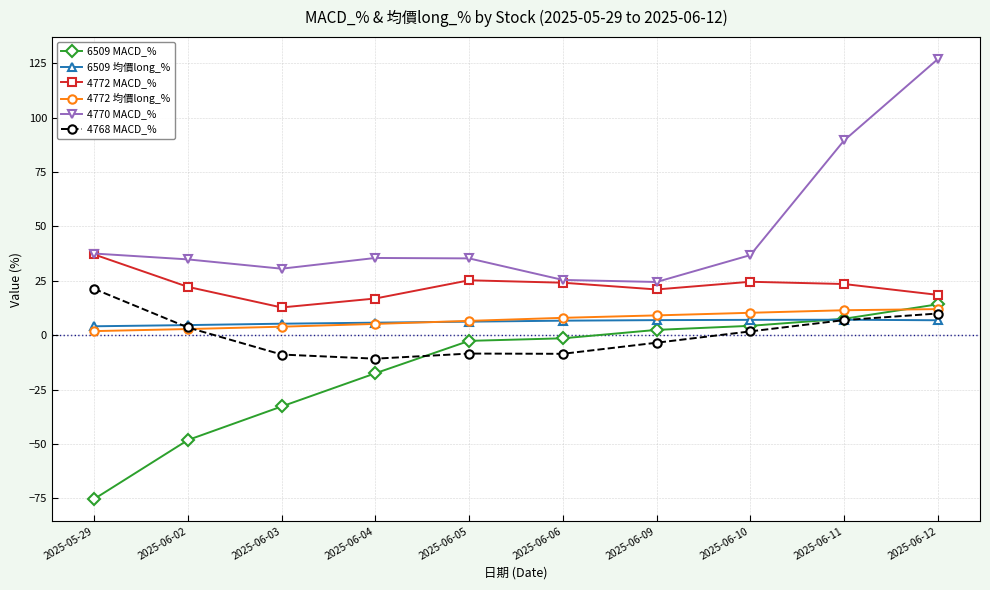

What is the label of the 5th point from the left?

2025-06-05